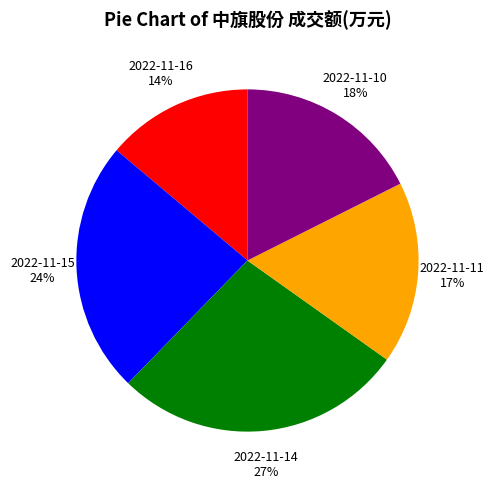

What is the ratio of the value at 2022-11-11 to the value at 2022-11-15?

0.7